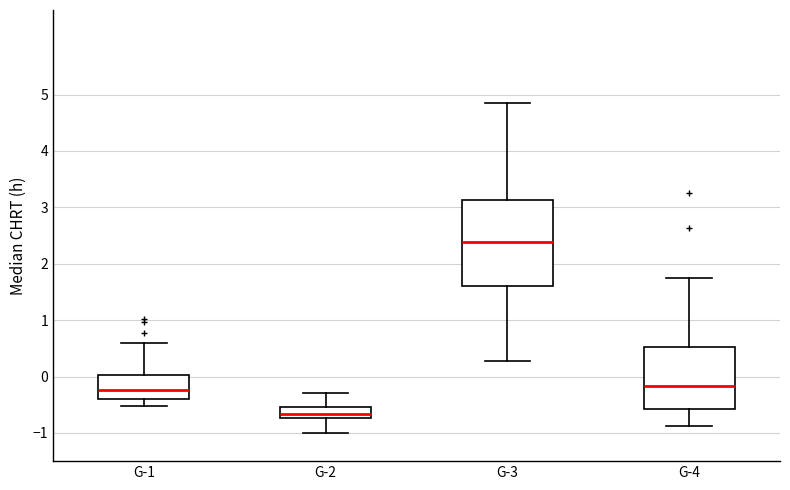

Where is the upper edge of the box for G-4 on the y-axis? The values are not printed on the chart, so give them approximately, as read against the axis.

0.5